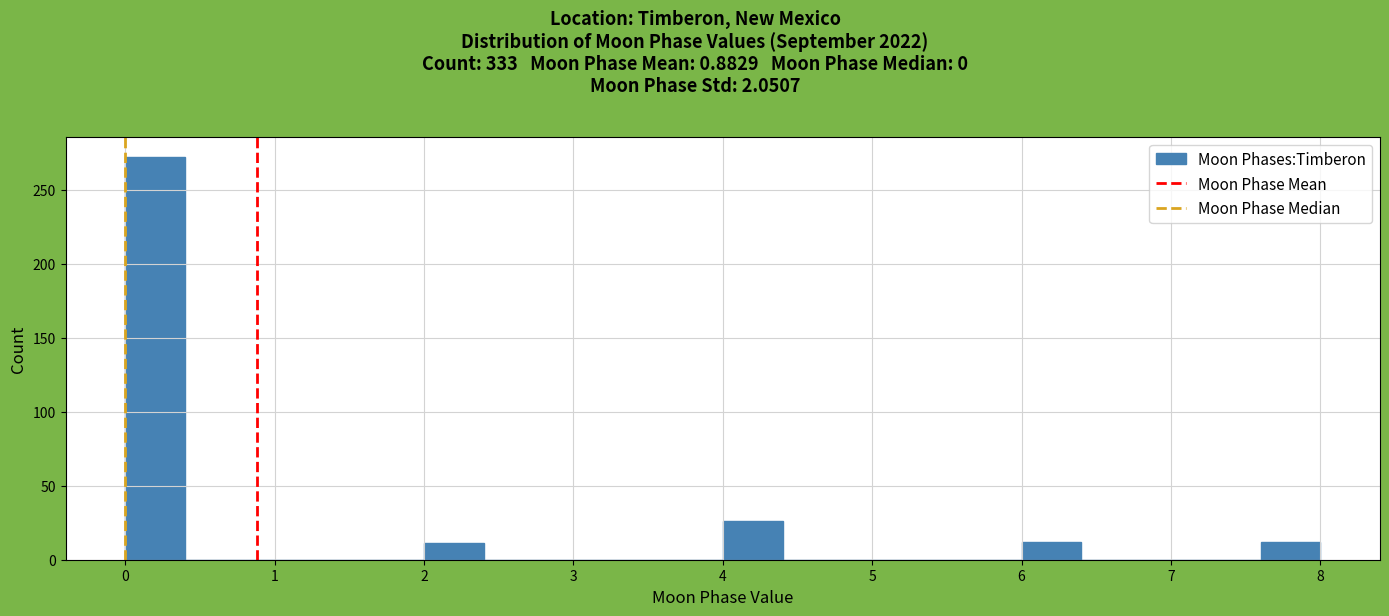

Which range on the x-axis has the tallest bar?

0.0 to 0.4